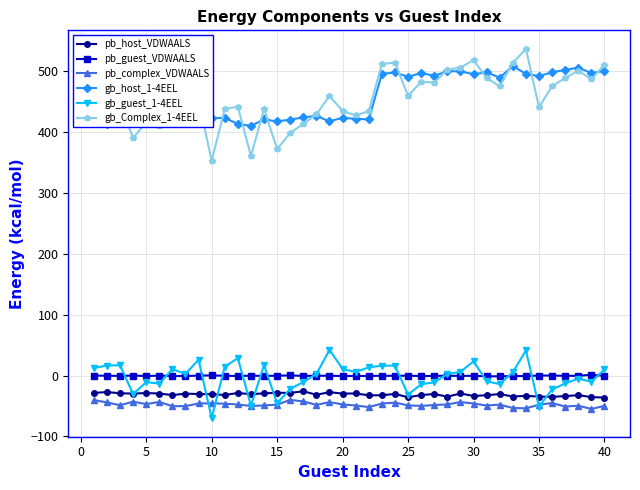

True or false: gb_Complex_1-4EEL and pb_guest_VDWAALS intersect in this chart.

False